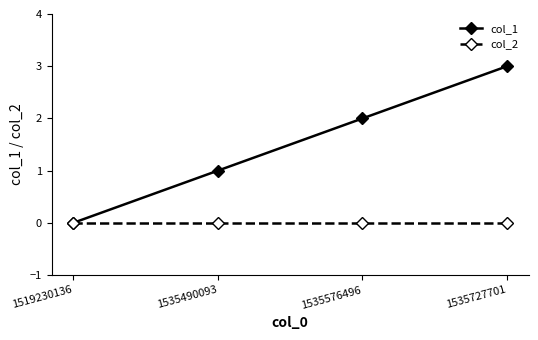

True or false: col_1 has a value of 5 at 1535727701.

False